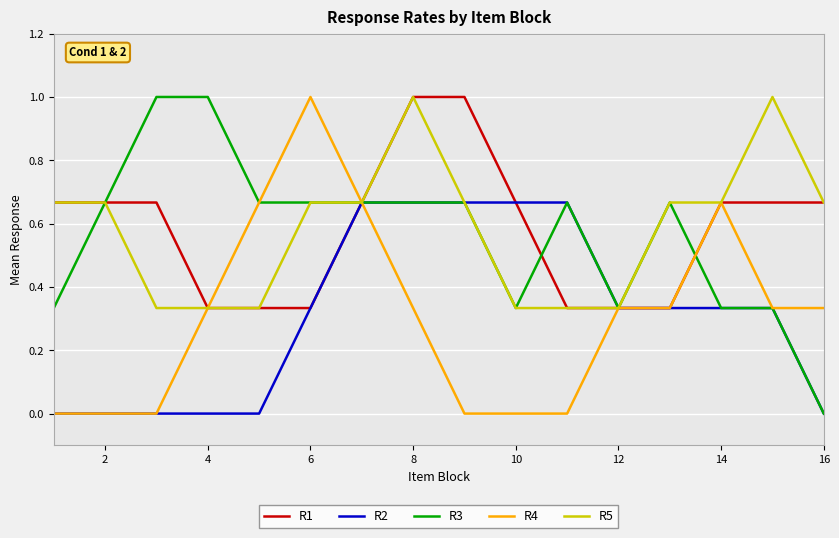

How many series are shown in this chart?

5